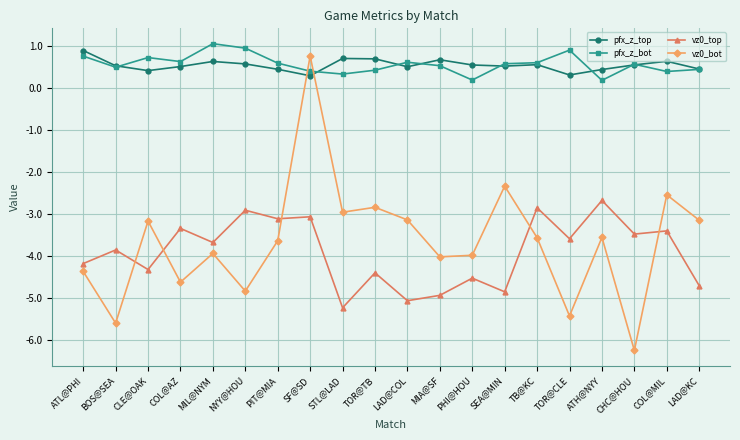

What position from the left is TOR@TB?

10